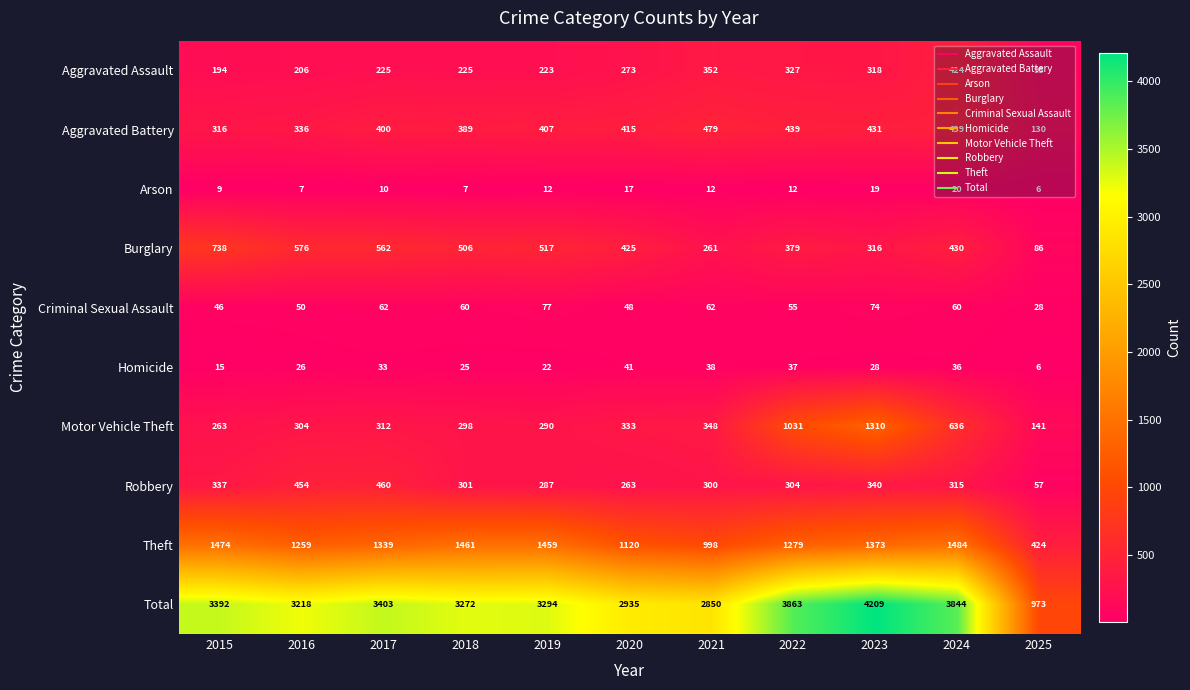

At how many categories does at least one series exceed 4103?

1